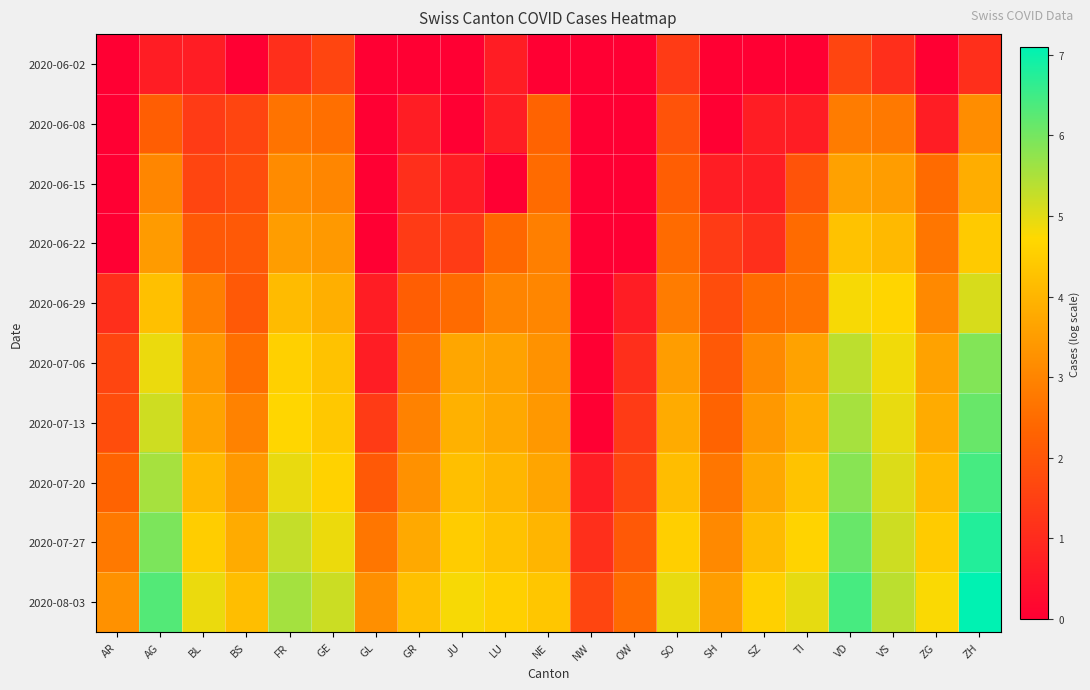

Reading right to left, extract all data points from this chart.

2020-06-02: ZH=1.1	ZG=0.0	VS=1.1	VD=1.6	TI=0.0	SZ=0.0	SH=0.0	SO=1.4	OW=0.0	NW=0.0	NE=0.0	LU=0.7	JU=0.0	GR=0.0	GL=0.0	GE=1.6	FR=1.1	BS=0.0	BL=0.7	AG=0.7	AR=0.0
2020-06-08: ZH=3.2	ZG=0.7	VS=2.8	VD=2.8	TI=0.7	SZ=0.7	SH=0.0	SO=1.9	OW=0.0	NW=0.0	NE=2.3	LU=0.7	JU=0.0	GR=0.7	GL=0.0	GE=2.6	FR=2.6	BS=1.6	BL=1.4	AG=2.2	AR=0.0
2020-06-15: ZH=3.8	ZG=2.5	VS=3.5	VD=3.6	TI=1.9	SZ=0.7	SH=0.7	SO=2.2	OW=0.0	NW=0.0	NE=2.5	LU=0.0	JU=0.7	GR=1.1	GL=0.0	GE=3.0	FR=3.1	BS=1.8	BL=1.6	AG=3.0	AR=0.0
2020-06-22: ZH=4.4	ZG=2.7	VS=4.1	VD=4.3	TI=2.5	SZ=1.1	SH=1.4	SO=2.5	OW=0.0	NW=0.0	NE=2.9	LU=2.4	JU=1.4	GR=1.4	GL=0.0	GE=3.4	FR=3.5	BS=2.1	BL=2.1	AG=3.5	AR=0.0
2020-06-29: ZH=5.1	ZG=3.1	VS=4.7	VD=4.8	TI=2.6	SZ=2.5	SH=1.8	SO=2.8	OW=0.7	NW=0.0	NE=3.0	LU=3.0	JU=2.5	GR=2.2	GL=0.7	GE=3.9	FR=4.1	BS=2.1	BL=2.9	AG=4.2	AR=1.1
2020-07-06: ZH=5.9	ZG=3.6	VS=4.9	VD=5.3	TI=3.6	SZ=3.1	SH=2.1	SO=3.5	OW=1.1	NW=0.0	NE=3.3	LU=3.6	JU=3.7	GR=2.6	GL=0.7	GE=4.3	FR=4.6	BS=2.6	BL=3.4	AG=4.9	AR=1.6
2020-07-13: ZH=6.1	ZG=3.8	VS=4.9	VD=5.5	TI=3.9	SZ=3.4	SH=2.3	SO=3.8	OW=1.4	NW=0.0	NE=3.4	LU=3.7	JU=3.9	GR=2.9	GL=1.4	GE=4.4	FR=4.7	BS=2.9	BL=3.6	AG=5.2	AR=1.8
2020-07-20: ZH=6.4	ZG=4.1	VS=5.0	VD=5.8	TI=4.3	SZ=3.7	SH=2.7	SO=4.2	OW=1.6	NW=0.7	NE=3.7	LU=4.0	JU=4.2	GR=3.3	GL=2.1	GE=4.6	FR=4.9	BS=3.4	BL=4.1	AG=5.6	AR=2.3
2020-07-27: ZH=6.8	ZG=4.5	VS=5.2	VD=6.1	TI=4.6	SZ=4.1	SH=3.1	SO=4.5	OW=2.1	NW=1.1	NE=4.0	LU=4.3	JU=4.5	GR=3.8	GL=2.7	GE=4.9	FR=5.3	BS=3.8	BL=4.5	AG=5.9	AR=2.8
2020-08-03: ZH=7.1	ZG=4.8	VS=5.4	VD=6.4	TI=5.0	SZ=4.6	SH=3.5	SO=4.9	OW=2.5	NW=1.6	NE=4.3	LU=4.6	JU=4.8	GR=4.2	GL=3.2	GE=5.2	FR=5.6	BS=4.2	BL=4.9	AG=6.3	AR=3.3